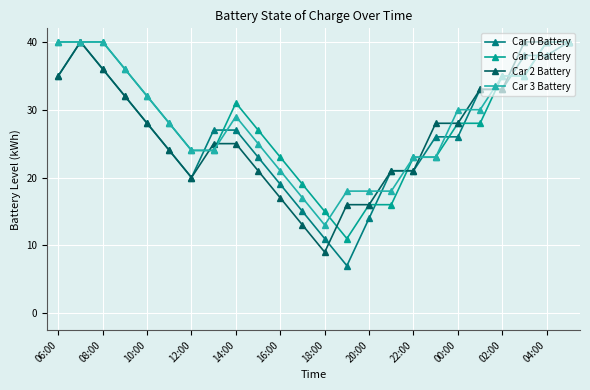

True or false: Car 1 Battery has more than 0 points higher than both neighbors.

True